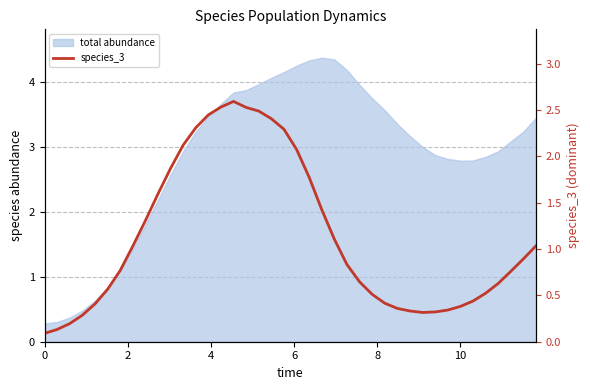

Reading right to left, extract all data points from this chart.

1.0	0.9	0.8	0.6	0.5	0.4	0.4	0.3	0.3	0.3	0.3	0.4	0.4	0.5	0.6	0.8	1.1	1.4	1.8	2.1	2.3	2.4	2.5	2.5	2.6	2.5	2.4	2.3	2.1	1.9	1.6	1.3	1.0	0.8	0.6	0.4	0.3	0.2	0.1	0.1